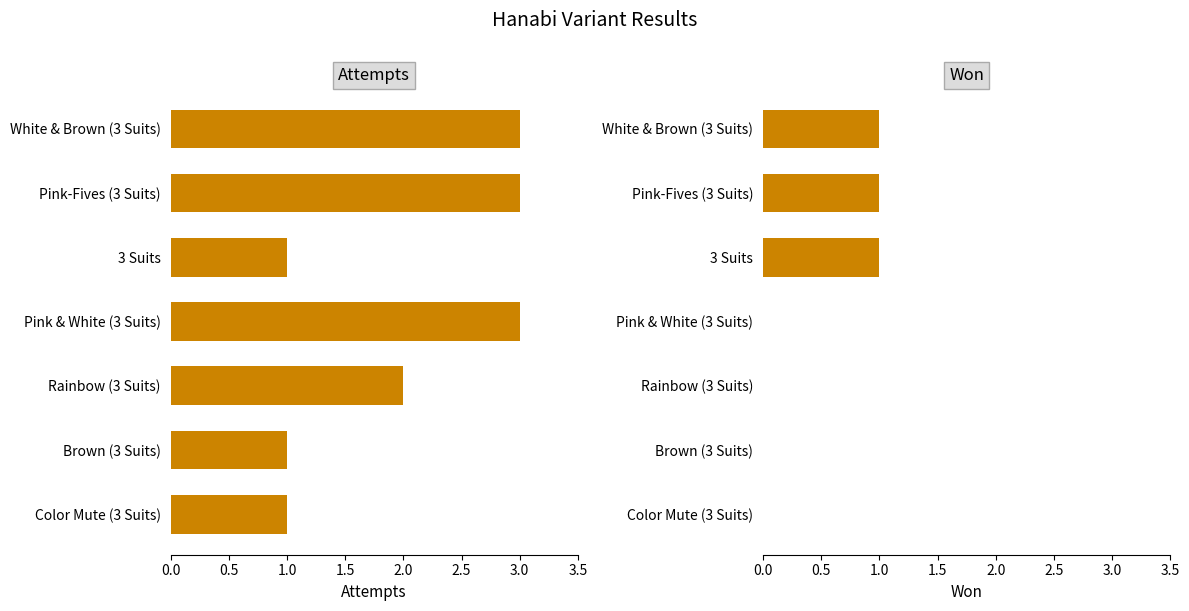

Reading right to left, extract all data points from this chart.

attempts: 1	1	2	3	1	3	3
won: 0	0	0	0	1	1	1